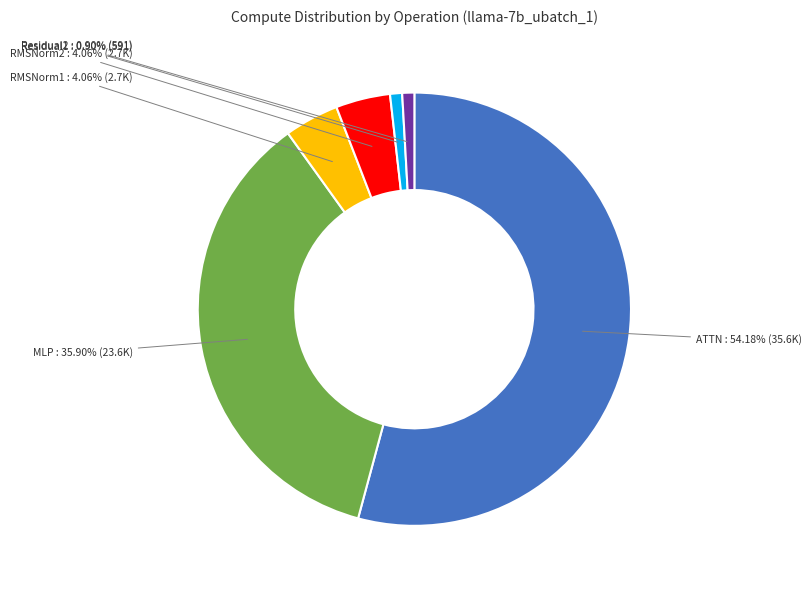

What is the largest slice in the pie chart?

ATTN